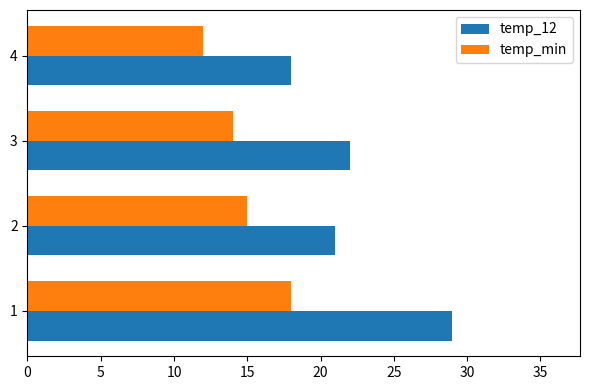

Which series has the largest range (max minus min)?

temp_12